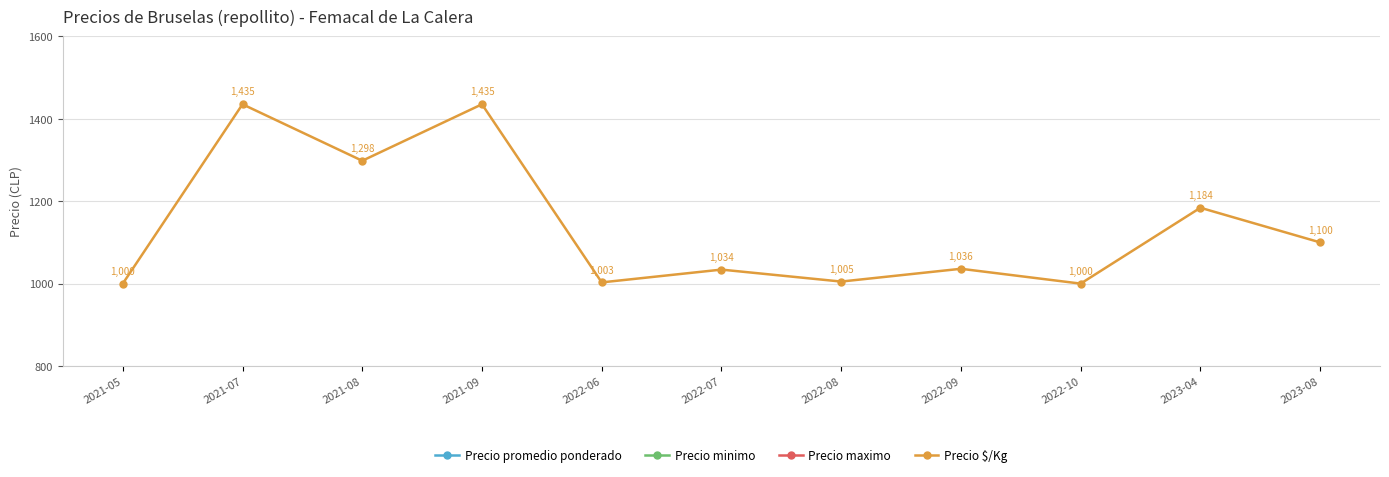

Which series changed the most between 2021-07 and 2021-08?

Precio promedio ponderado